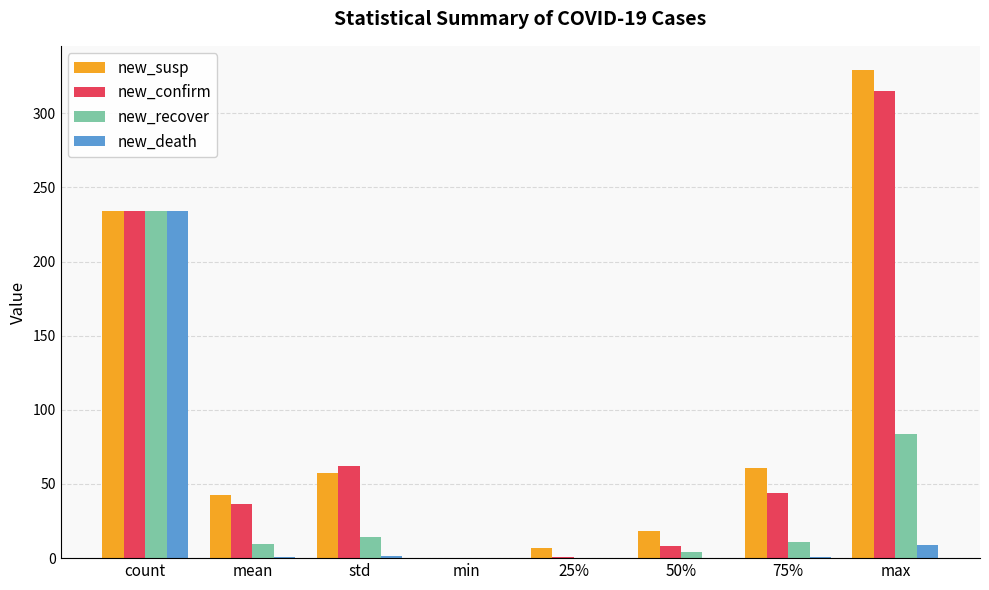

What is the total value across all series at 50%?

30.0